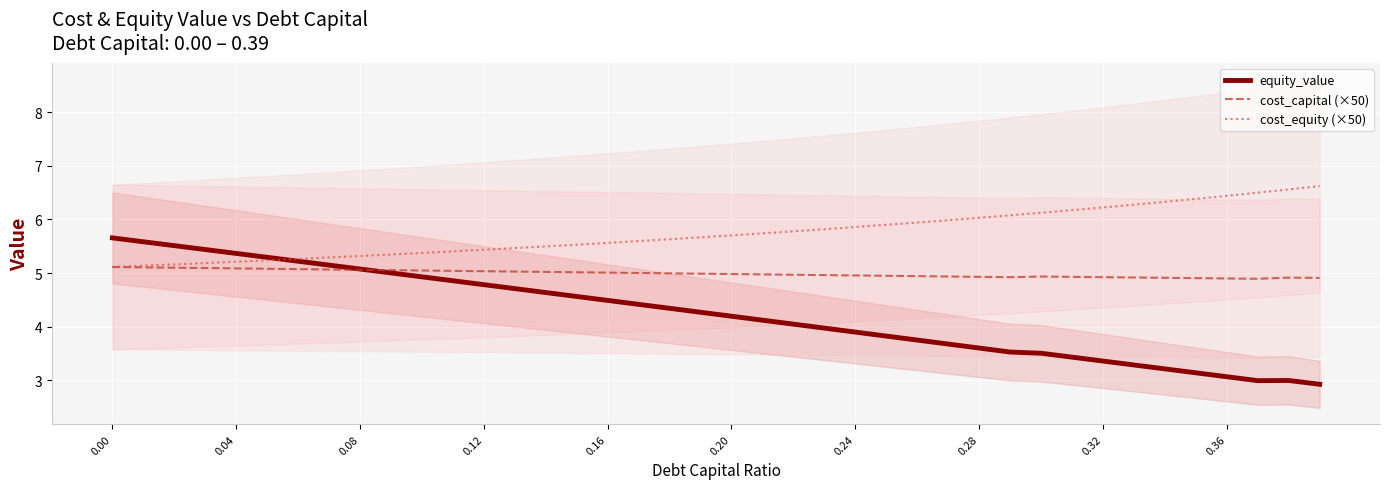

How many lines are shown in the chart?

3